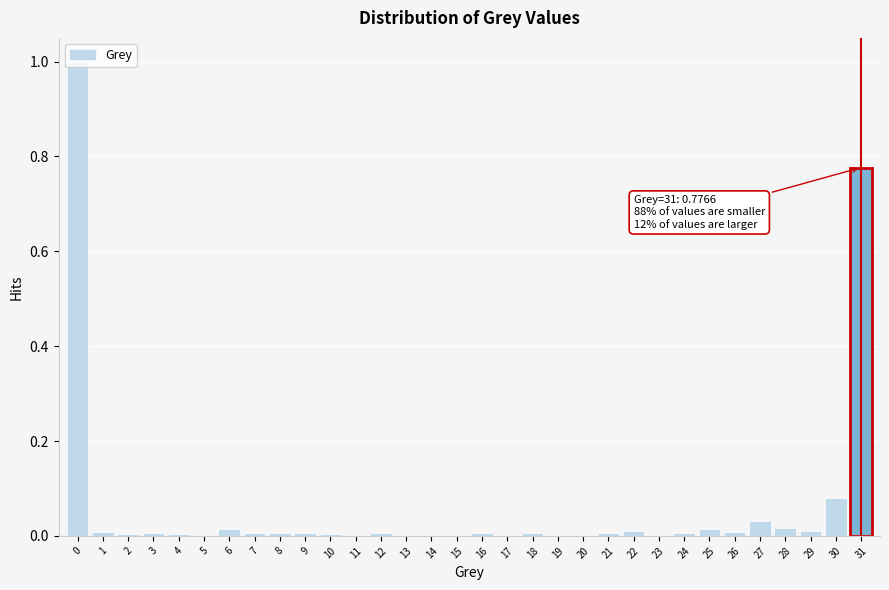

True or false: the data shows 0.0 at 25.

True